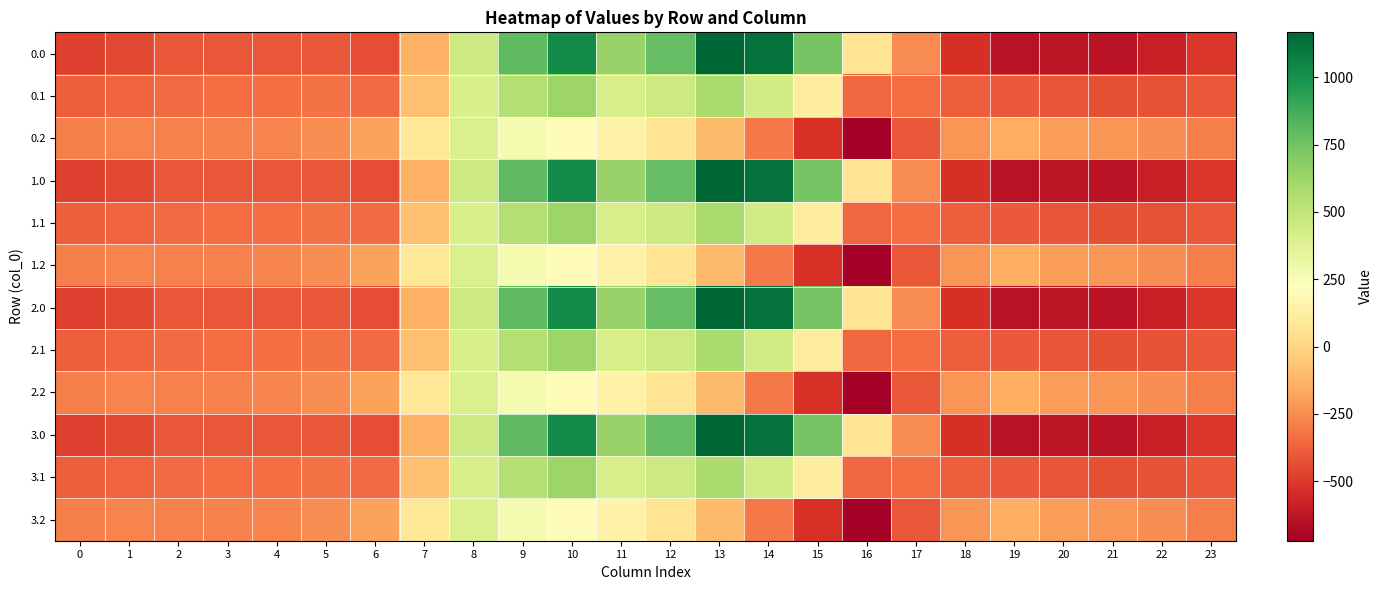

Reading right to left, transcribe all the data shown in this chart.

0.0: 23=-511.3	22=-592.3	21=-638.4	20=-629.9	19=-644.5	18=-529.6	17=-250.3	16=67.6	15=739.0	14=1128.3	13=1167.2	12=784.4	11=640.9	10=1023.2	9=804.0	8=454.2	7=-136.4	6=-435.0	5=-410.8	4=-404.9	3=-404.4	2=-410.3	1=-449.5	0=-482.0
0.1: 23=-399.4	22=-419.9	21=-432.4	20=-414.5	19=-399.7	18=-388.5	17=-340.1	16=-353.7	15=111.1	14=438.6	13=574.0	12=456.1	11=415.4	10=628.1	9=542.1	8=412.6	7=-81.6	6=-345.2	5=-329.5	4=-339.6	3=-342.7	2=-347.9	1=-361.1	0=-384.6
0.2: 23=-287.5	22=-247.4	21=-226.4	20=-199.2	19=-151.1	18=-223.1	17=-409.5	16=-721.2	15=-522.2	14=-301.9	13=-104.4	12=65.2	11=149.1	10=202.5	9=271.1	8=407.2	7=77.9	6=-187.1	5=-248.1	4=-274.4	3=-281.0	2=-285.5	1=-272.7	0=-287.1
1.0: 23=-511.3	22=-592.3	21=-638.4	20=-629.9	19=-644.5	18=-529.6	17=-250.3	16=67.6	15=739.0	14=1128.3	13=1167.2	12=784.4	11=640.9	10=1023.2	9=804.0	8=454.2	7=-136.4	6=-435.0	5=-410.8	4=-404.9	3=-404.4	2=-410.3	1=-449.5	0=-482.0
1.1: 23=-399.4	22=-419.9	21=-432.4	20=-414.5	19=-399.7	18=-388.5	17=-340.1	16=-353.7	15=111.1	14=438.6	13=574.0	12=456.1	11=415.4	10=628.1	9=542.1	8=412.6	7=-81.6	6=-345.2	5=-329.5	4=-339.6	3=-342.7	2=-347.9	1=-361.1	0=-384.6
1.2: 23=-287.5	22=-247.4	21=-226.4	20=-199.2	19=-151.1	18=-223.1	17=-409.5	16=-721.2	15=-522.2	14=-301.9	13=-104.4	12=65.2	11=149.1	10=202.5	9=271.1	8=407.2	7=77.9	6=-187.1	5=-248.1	4=-274.4	3=-281.0	2=-285.5	1=-272.7	0=-287.1
2.0: 23=-511.3	22=-592.3	21=-638.4	20=-629.9	19=-644.5	18=-529.6	17=-250.3	16=67.6	15=739.0	14=1128.3	13=1167.2	12=784.4	11=640.9	10=1023.2	9=804.0	8=454.2	7=-136.4	6=-435.0	5=-410.8	4=-404.9	3=-404.4	2=-410.3	1=-449.5	0=-482.0
2.1: 23=-399.4	22=-419.9	21=-432.4	20=-414.5	19=-399.7	18=-388.5	17=-340.1	16=-353.7	15=111.1	14=438.6	13=574.0	12=456.1	11=415.4	10=628.1	9=542.1	8=412.6	7=-81.6	6=-345.2	5=-329.5	4=-339.6	3=-342.7	2=-347.9	1=-361.1	0=-384.6
2.2: 23=-287.5	22=-247.4	21=-226.4	20=-199.2	19=-151.1	18=-223.1	17=-409.5	16=-721.2	15=-522.2	14=-301.9	13=-104.4	12=65.2	11=149.1	10=202.5	9=271.1	8=407.2	7=77.9	6=-187.1	5=-248.1	4=-274.4	3=-281.0	2=-285.5	1=-272.7	0=-287.1
3.0: 23=-511.3	22=-592.3	21=-638.4	20=-629.9	19=-644.5	18=-529.6	17=-250.3	16=67.6	15=739.0	14=1128.3	13=1167.2	12=784.4	11=640.9	10=1023.2	9=804.0	8=454.2	7=-136.4	6=-435.0	5=-410.8	4=-404.9	3=-404.4	2=-410.3	1=-449.5	0=-482.0
3.1: 23=-399.4	22=-419.9	21=-432.4	20=-414.5	19=-399.7	18=-388.5	17=-340.1	16=-353.7	15=111.1	14=438.6	13=574.0	12=456.1	11=415.4	10=628.1	9=542.1	8=412.6	7=-81.6	6=-345.2	5=-329.5	4=-339.6	3=-342.7	2=-347.9	1=-361.1	0=-384.6
3.2: 23=-287.5	22=-247.4	21=-226.4	20=-199.2	19=-151.1	18=-223.1	17=-409.5	16=-721.2	15=-522.2	14=-301.9	13=-104.4	12=65.2	11=149.1	10=202.5	9=271.1	8=407.2	7=77.9	6=-187.1	5=-248.1	4=-274.4	3=-281.0	2=-285.5	1=-272.7	0=-287.1